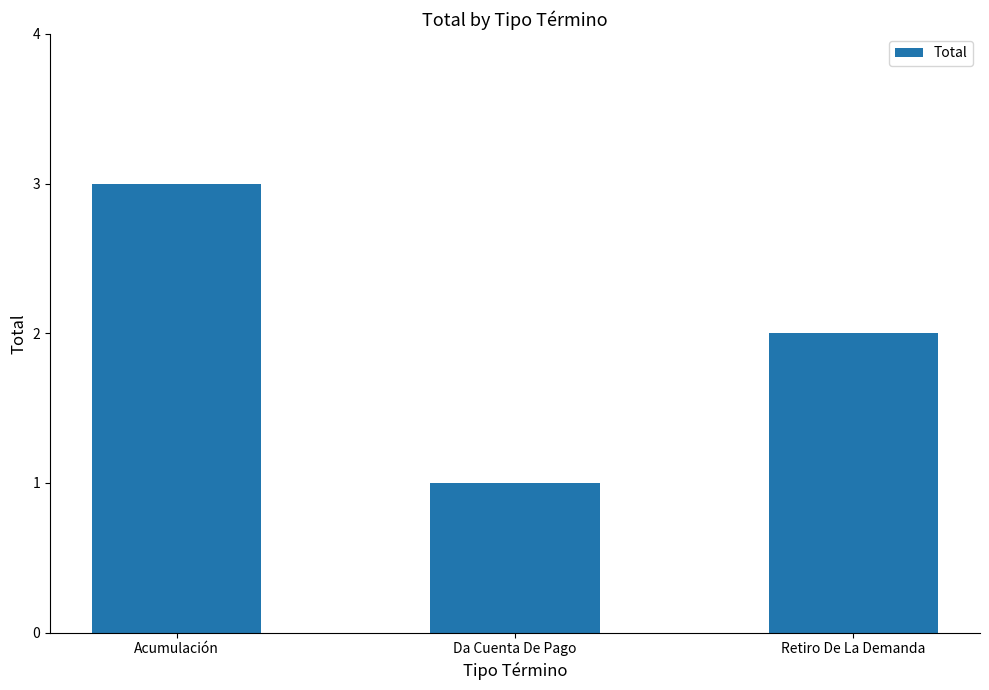

What is the sum of the values at Da Cuenta De Pago and Acumulación?

4